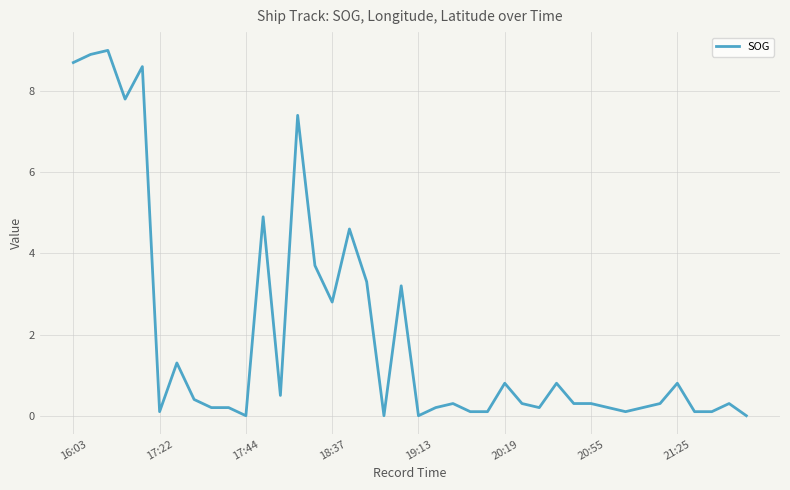

What is the greatest value displayed?

9.0